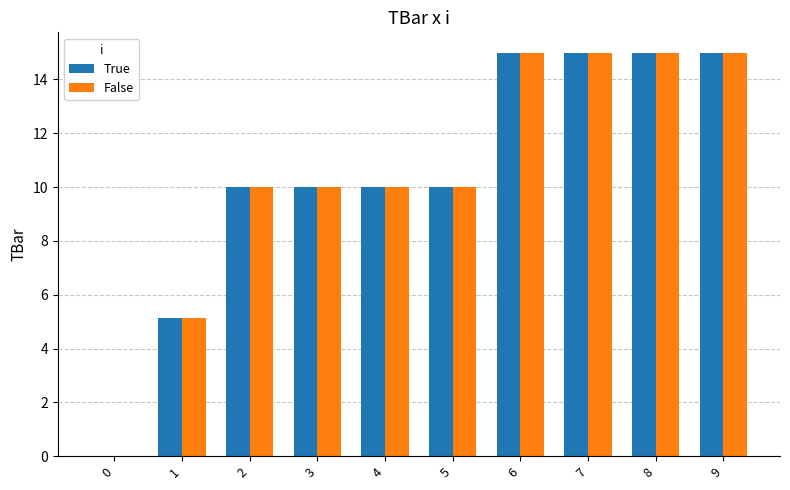

Is the value of True at 1 greater than the value of False at 6?

No